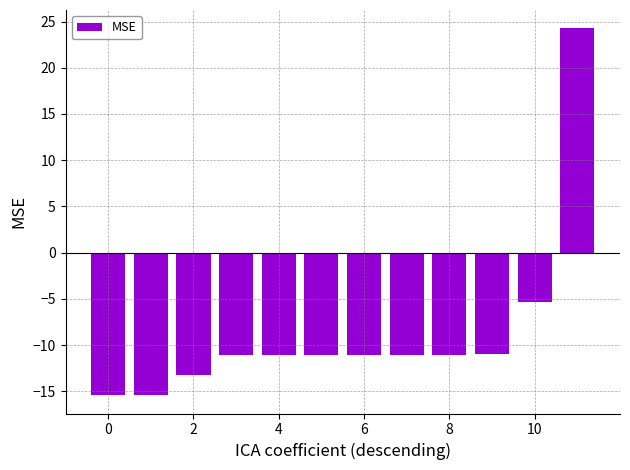

How many negative values are there?

11